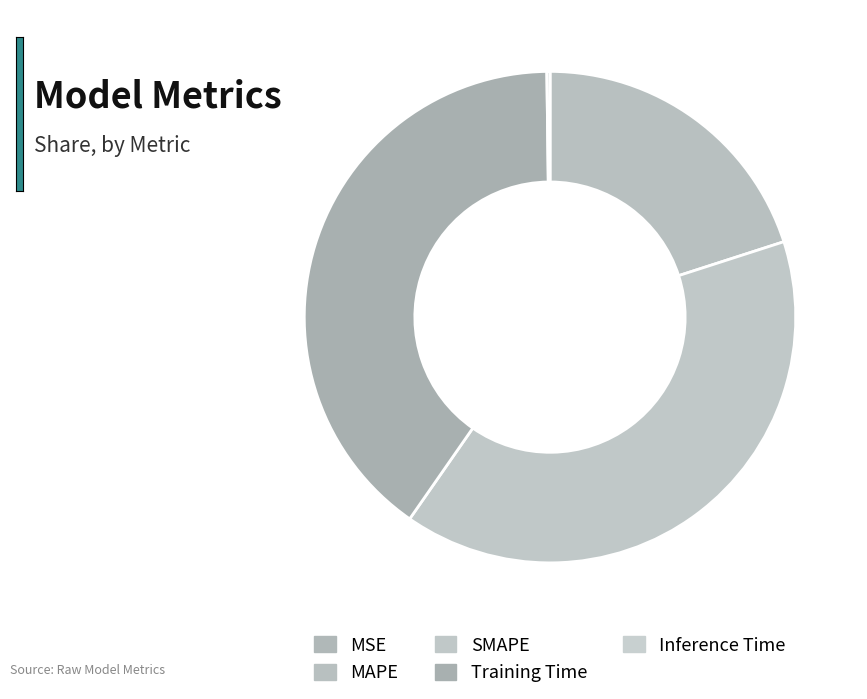

The Inference Time slice represents 1% of the pie. True or false?

False